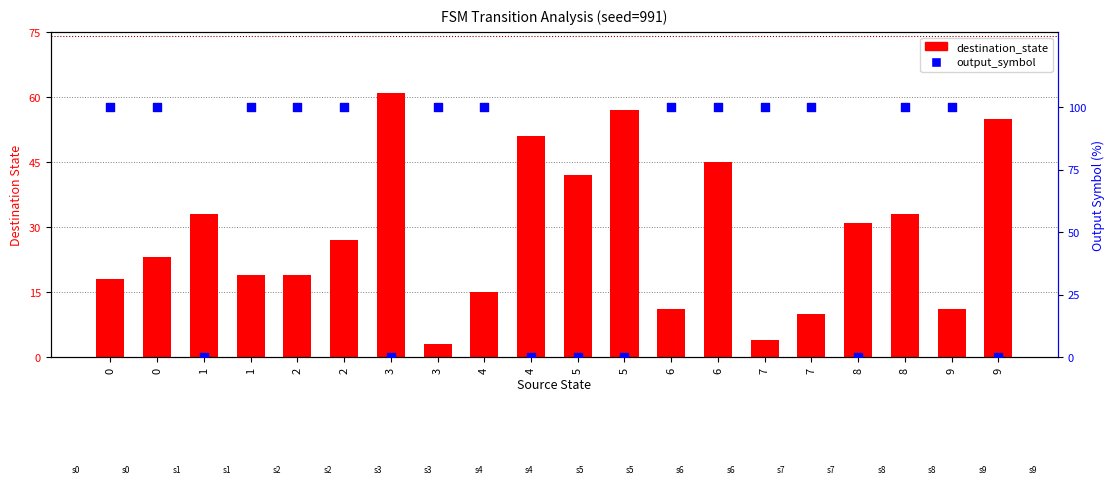

What is the total value across all series at 6?

111